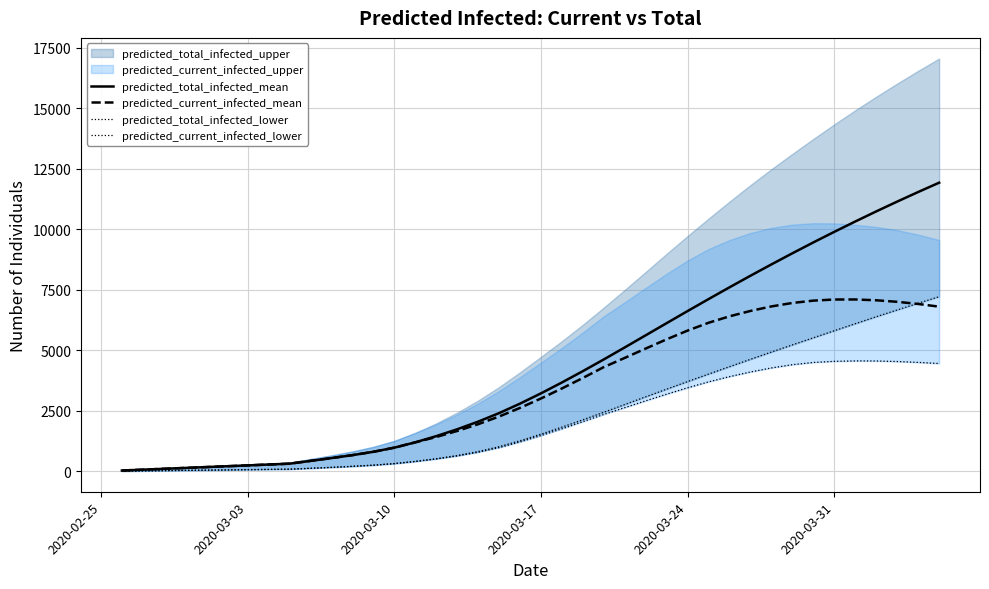

Reading right to left, transcribe all the data shown in this chart.

predicted_total_infected_mean: 11930	11545	11150	10744	10327	9900	9463	9014	8555	8086	7608	7121	6627	6127	5625	5123	4627	4143	3674	3224	2799	2407	2055	1739	1455	1199	979	808	670	548	433	317	282	246	211	176	141	106	70	35
predicted_current_infected_mean: 6807	6918	7007	7070	7104	7102	7056	6960	6817	6631	6408	6142	5819	5458	5077	4690	4310	3861	3427	3012	2623	2266	1949	1668	1420	1199	979	808	670	548	433	317	282	246	211	176	141	106	70	35
predicted_total_infected_lower: 7220	6947	6671	6391	6104	5813	5521	5228	4932	4632	4328	4022	3712	3399	3082	2762	2444	2132	1829	1539	1266	1020	819	656	523	411	321	256	207	165	127	90	80	70	60	50	40	30	20	10
predicted_current_infected_lower: 4457	4503	4539	4562	4565	4547	4501	4409	4275	4108	3916	3700	3455	3191	2916	2634	2354	2052	1759	1479	1216	980	789	636	513	411	321	256	207	165	127	90	80	70	60	50	40	30	20	10